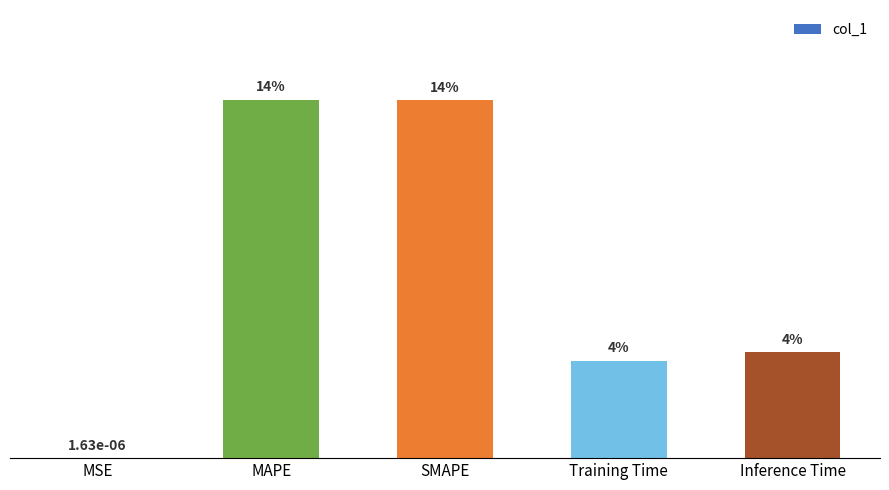

What position from the right is Training Time?

2